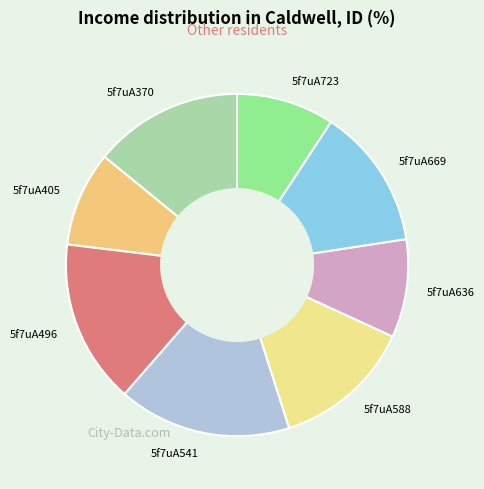

Which slice is the largest?

5f7uA541